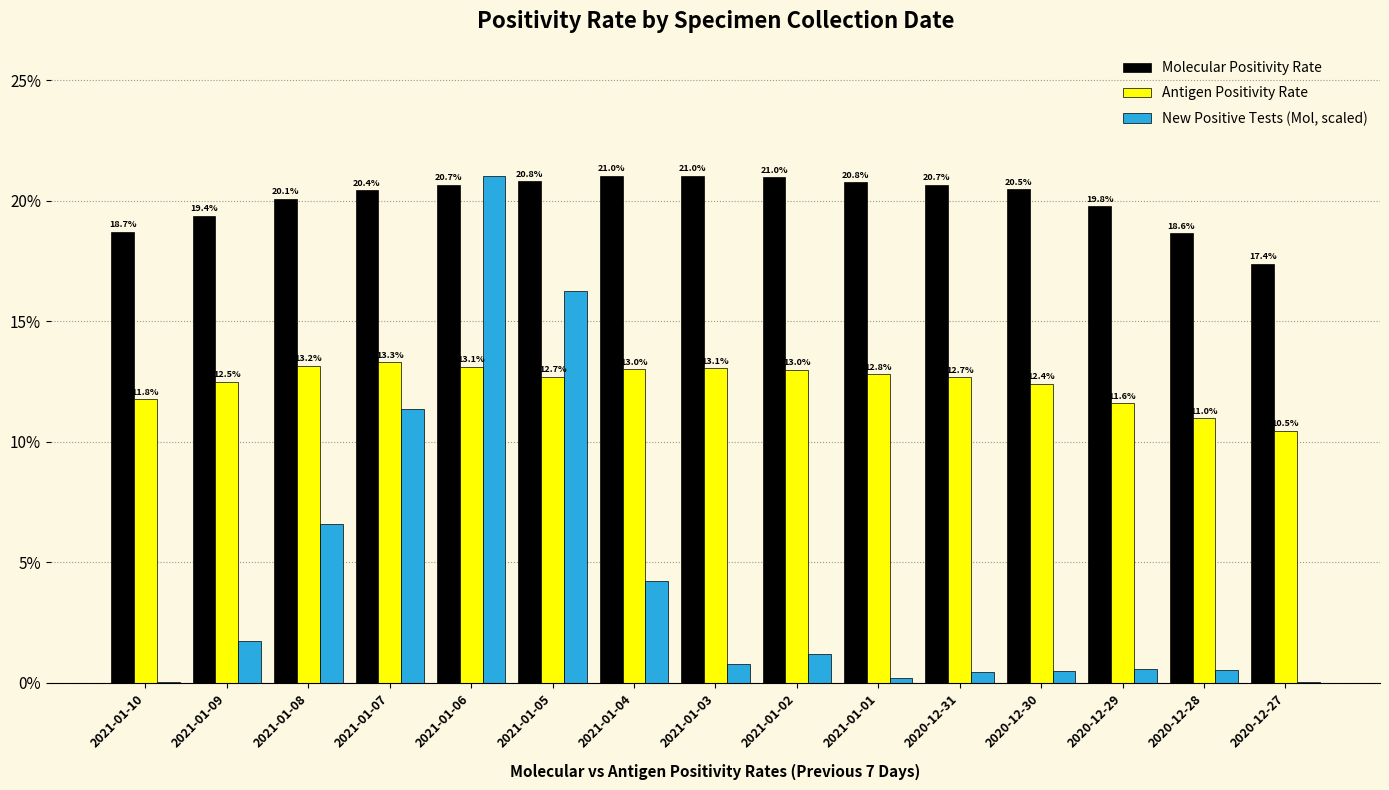

The value of New Positive Tests (Mol, scaled) at 2021-01-04 is 6.0. True or false?

False